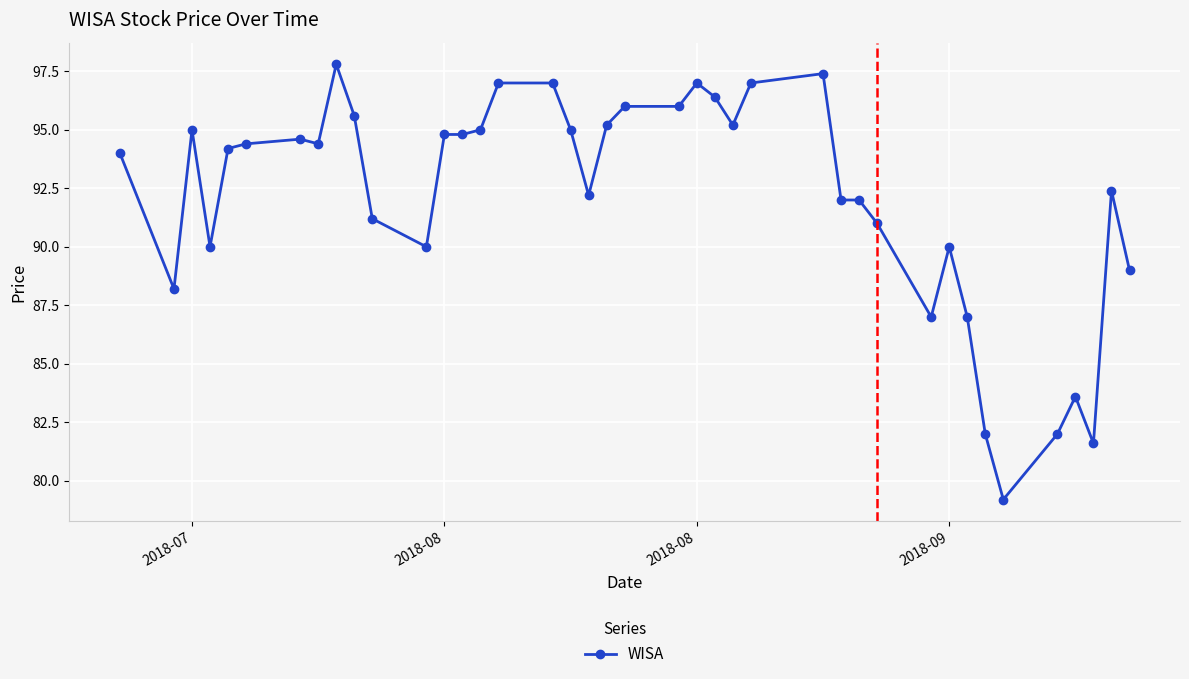

What is the value of the 7th point from the left?

94.6